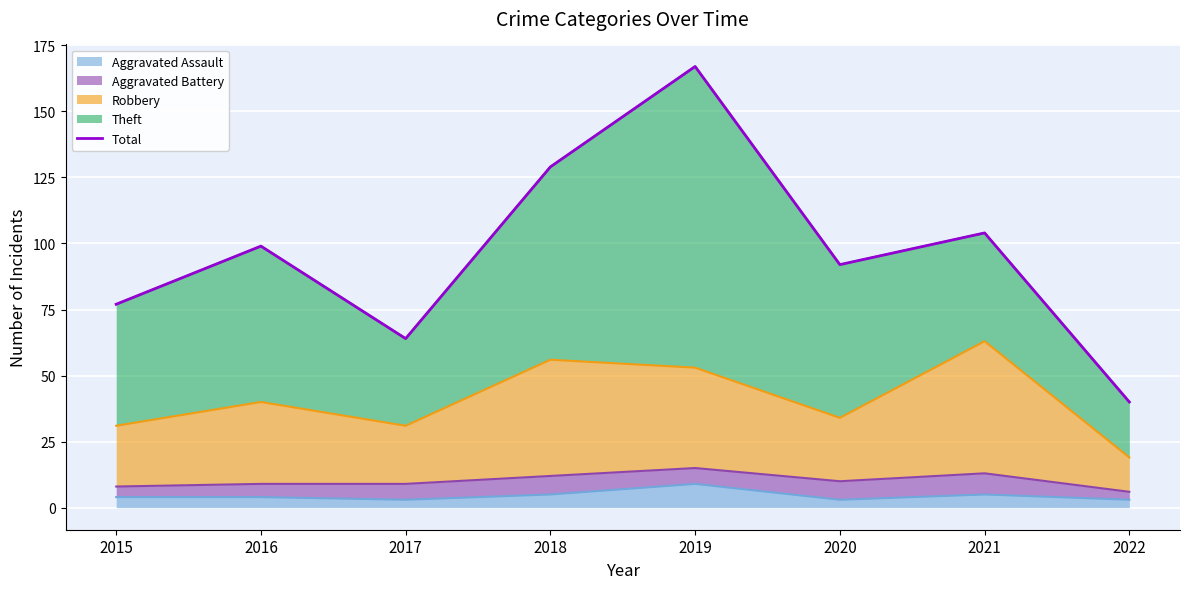

What is the difference between the values at 2018 and 2016?

30